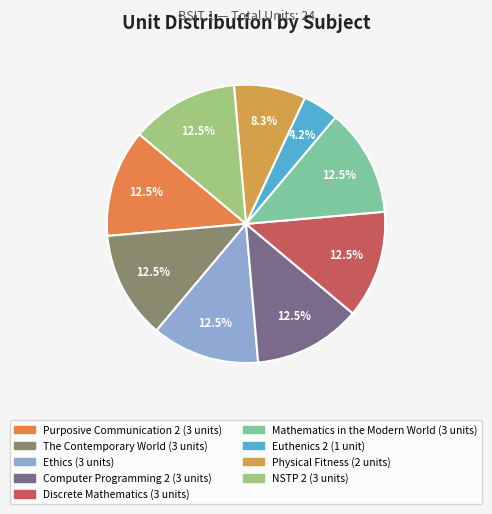

What portion of the pie excludes Mathematics in the Modern World?

87.5%